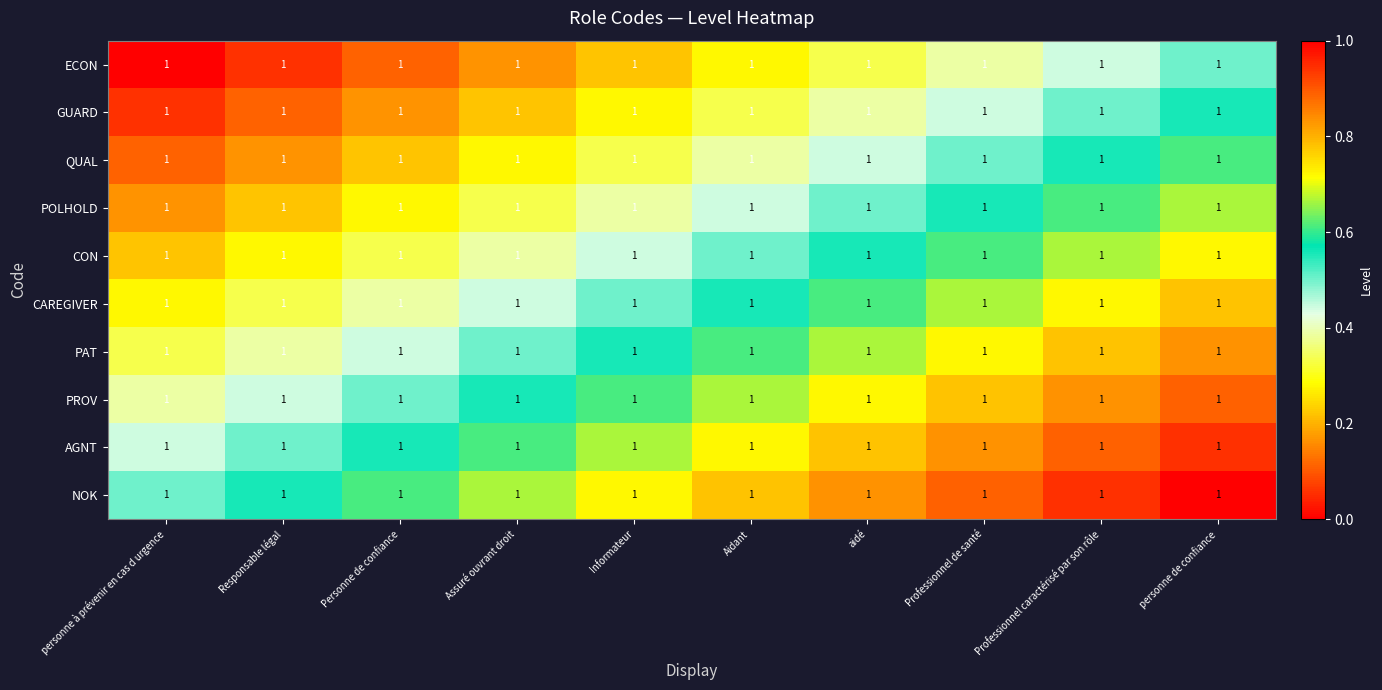

At how many categories does at least one series exceed 0?

10